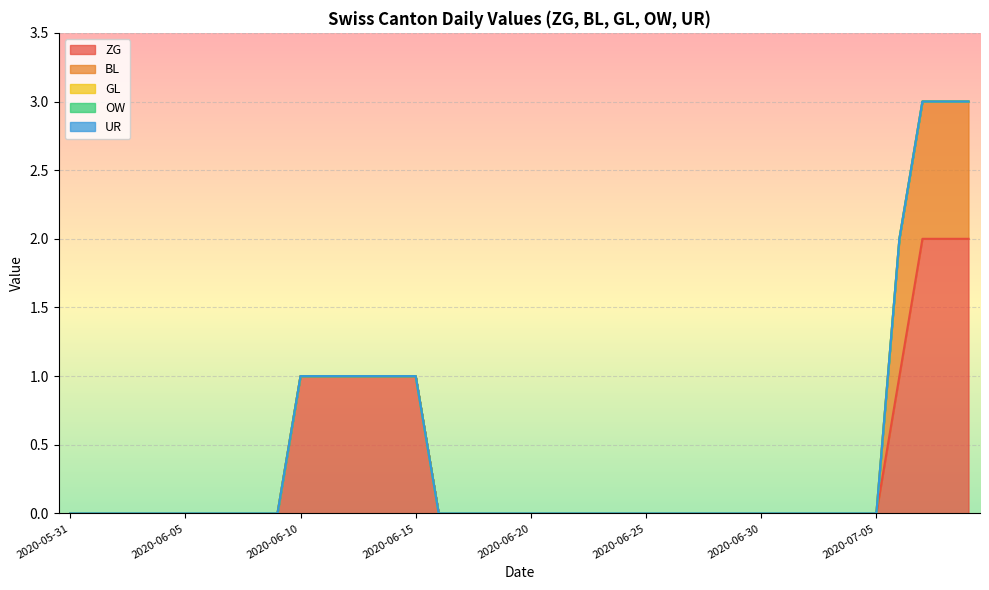

True or false: ZG and BL cross at least once.

False